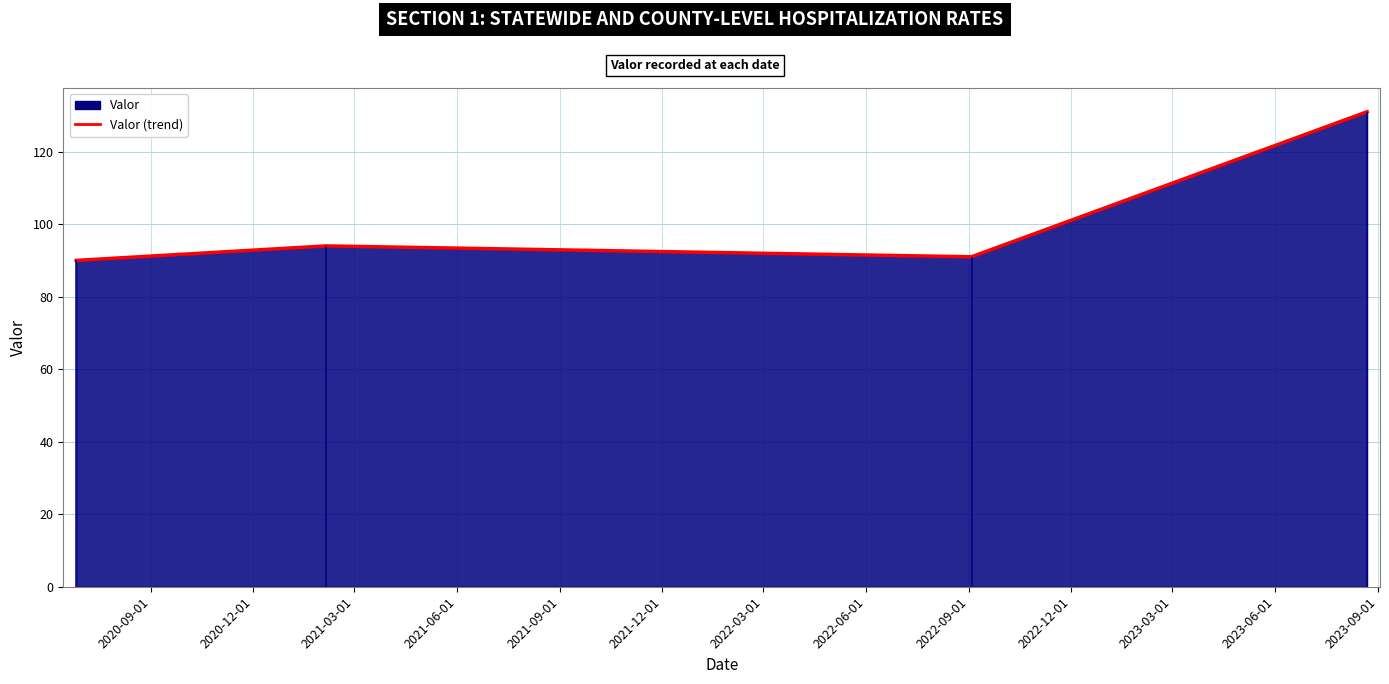

Reading left to right, extract all data points from this chart.

90	94	91	131